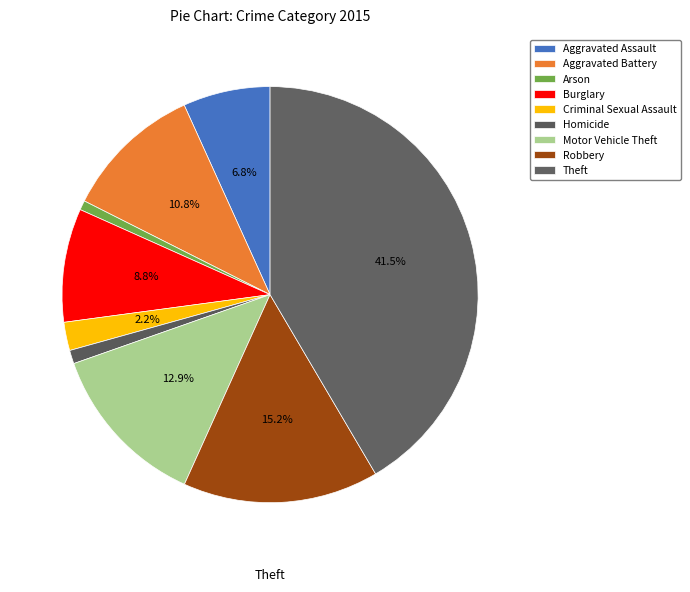

Which slice is the largest?

Theft